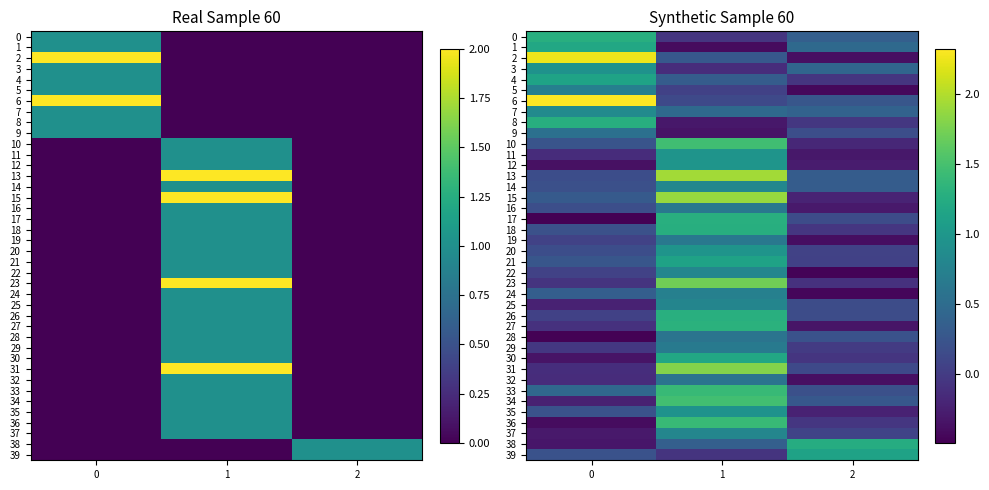

What is the spread (max minus min) of values at 2?

1.7